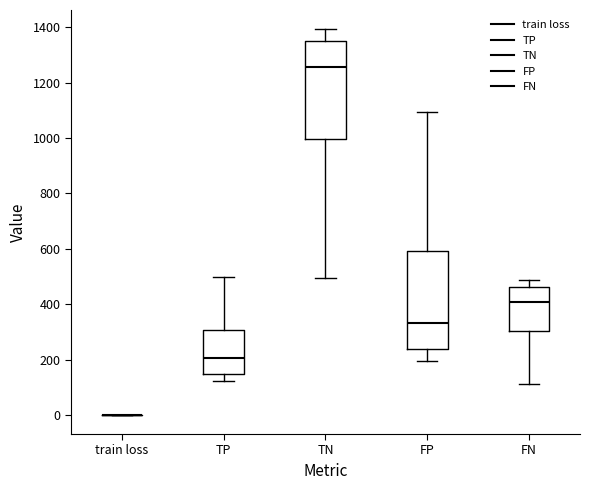

Where does the lower whisker of the box for FP end on the y-axis? The values are not printed on the chart, so give them approximately, as read against the axis.

200